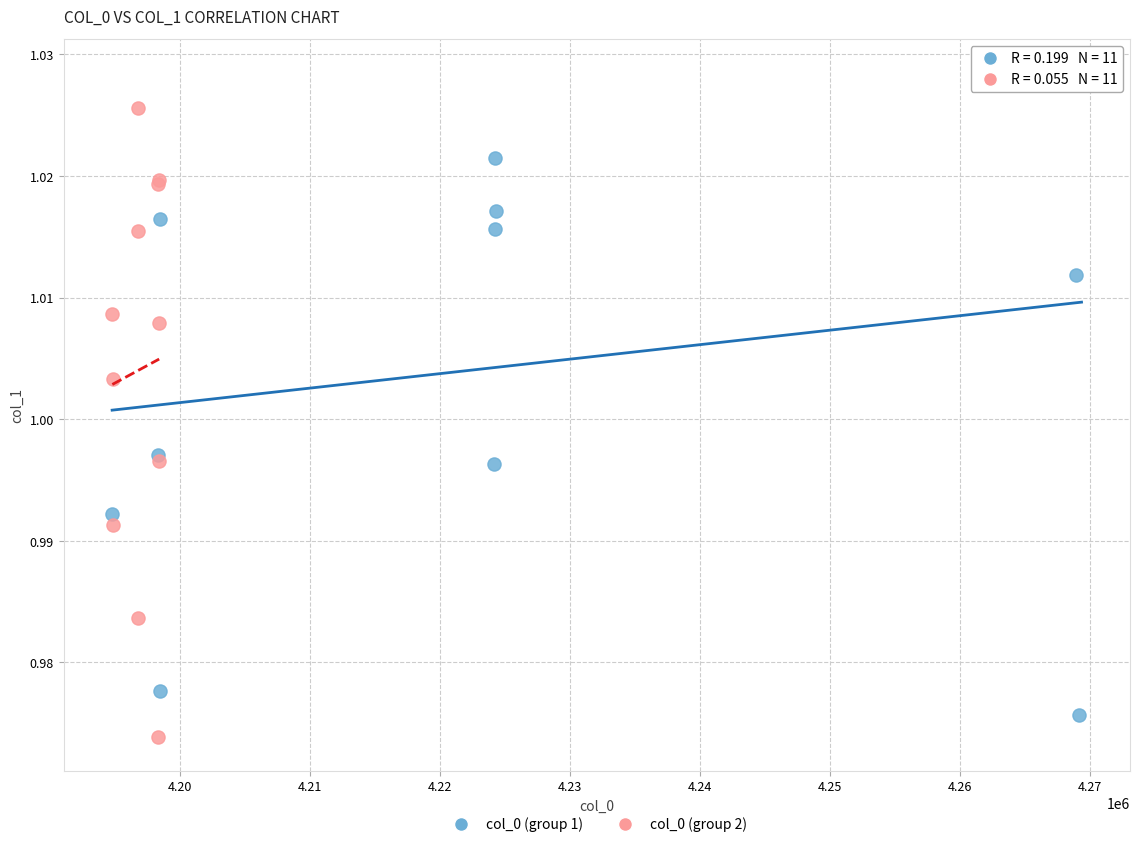

What are all the series names shown in the legend?

col_0 (group 1), col_0 (group 2)